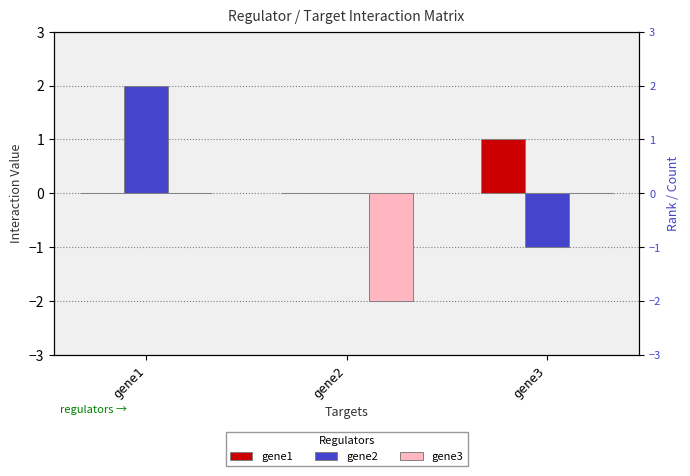

Reading left to right, extract all data points from this chart.

gene1: gene1=0	gene2=0	gene3=1
gene2: gene1=2	gene2=0	gene3=-1
gene3: gene1=0	gene2=-2	gene3=0